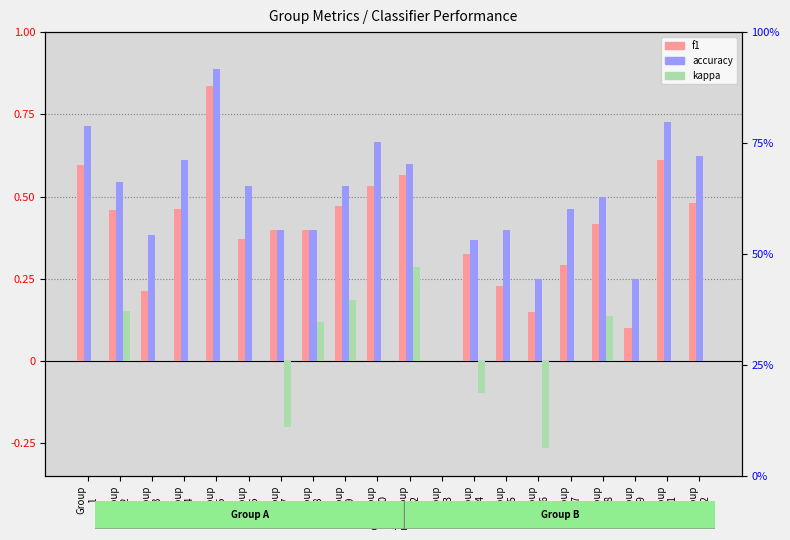

How many values in f1 are above zero?

19